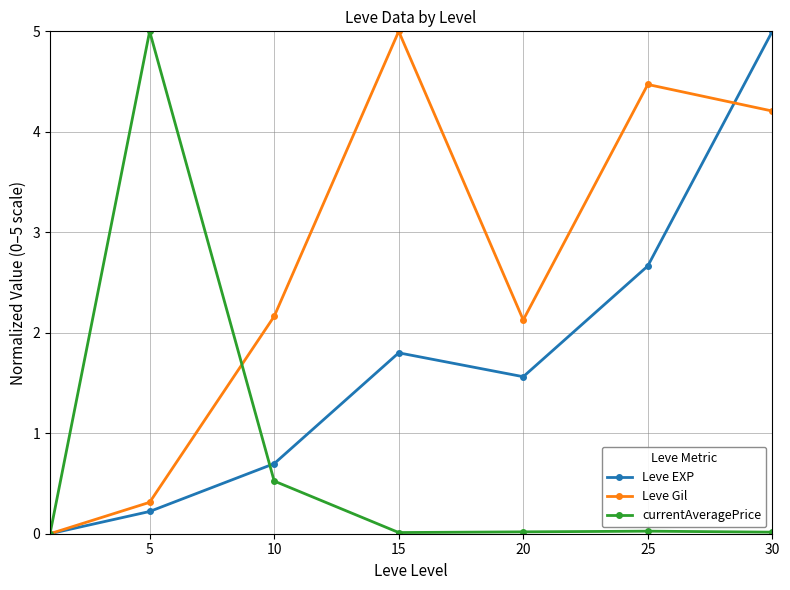

What is the value of the Leve Gil point at the 5th from the left?

2.1